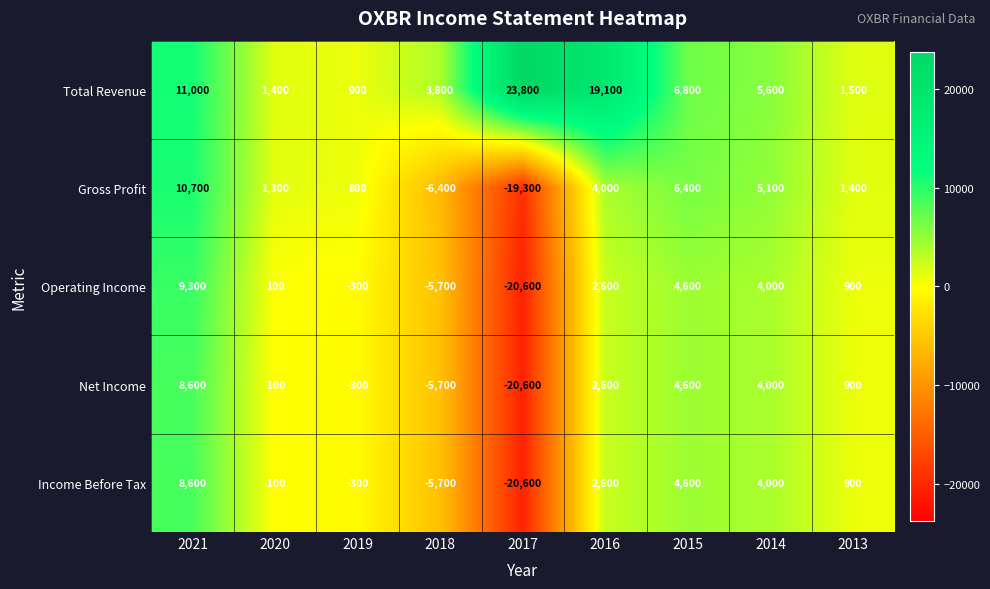

How many positive values does the Income Before Tax series have?

5